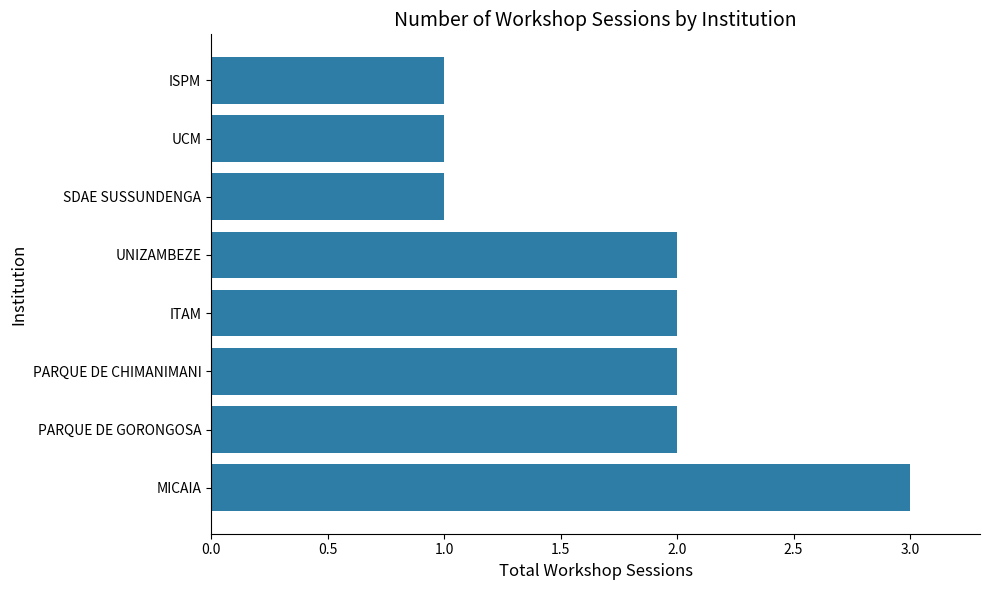

Is it true that the value at UNIZAMBEZE is 2?

True